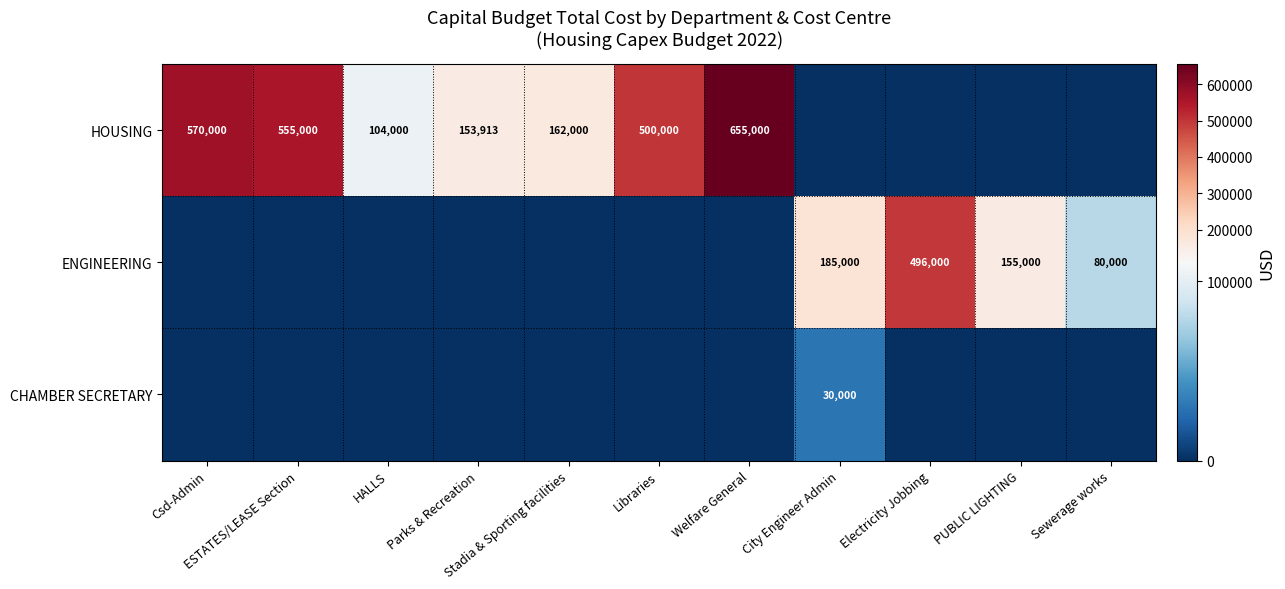

Which category has the highest value in the HOUSING series?

Welfare General